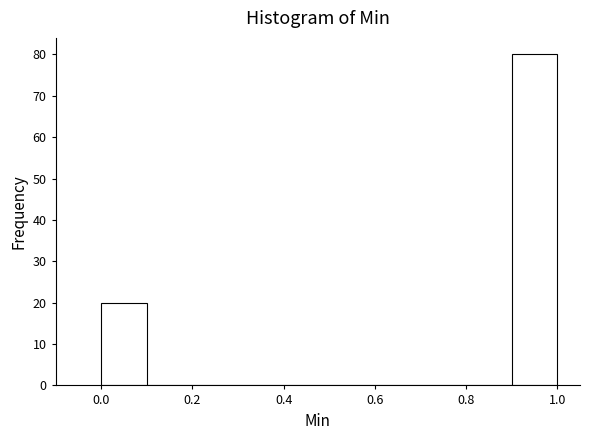

Reading left to right, transcribe this chart: for each bar, give the range it covers on the x-axis and its height. The values are not printed on the chart, so give them approximately, as read against the axis.

0.0 to 0.1: 20
0.1 to 0.2: 0
0.2 to 0.3: 0
0.3 to 0.4: 0
0.4 to 0.5: 0
0.5 to 0.6: 0
0.6 to 0.7: 0
0.7 to 0.8: 0
0.8 to 0.9: 0
0.9 to 1.0: 80